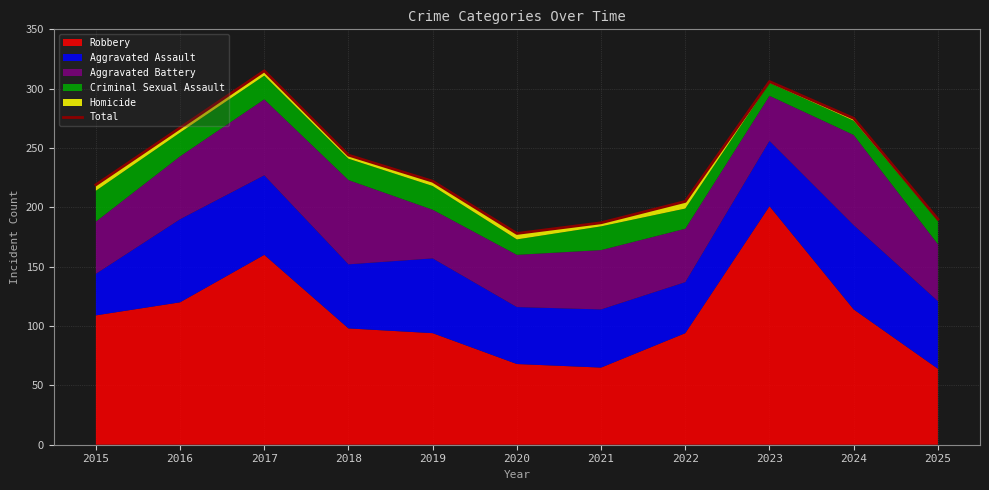

What is the value of the 11th point from the left?

190